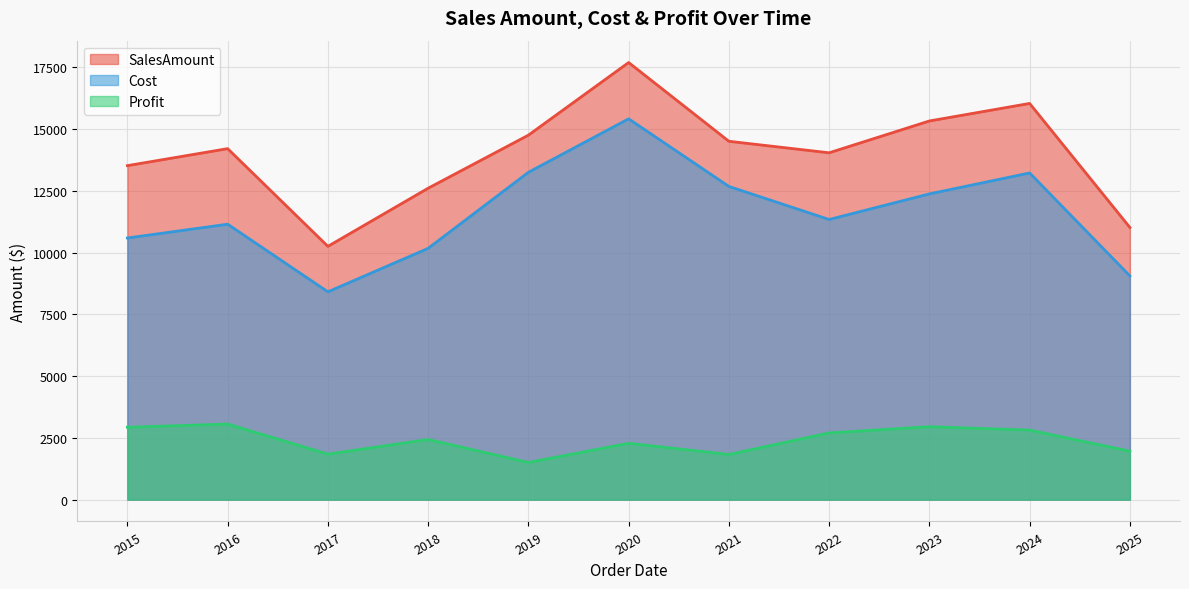

Which series has the widest spread of values?

SalesAmount